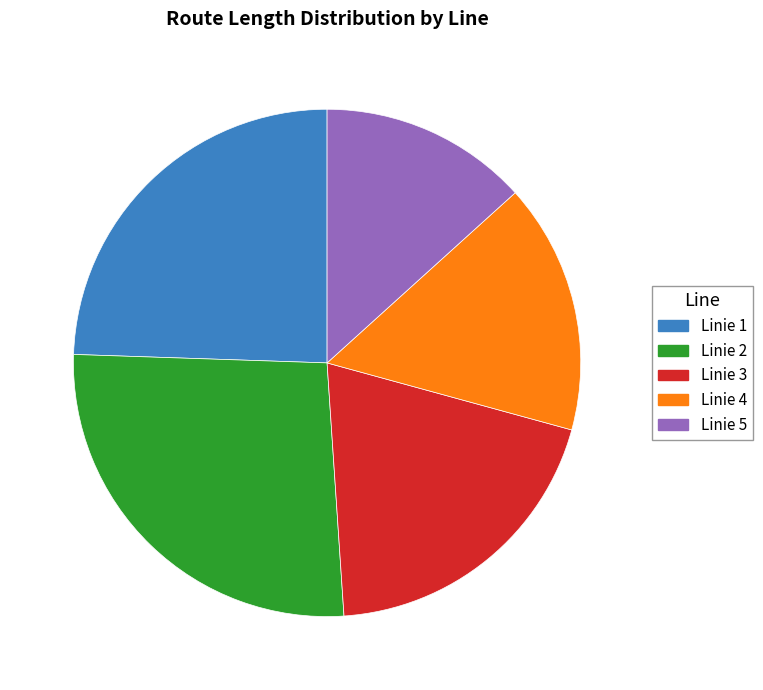

What is the ratio of the value at Linie 3 to the value at Linie 1?

0.8